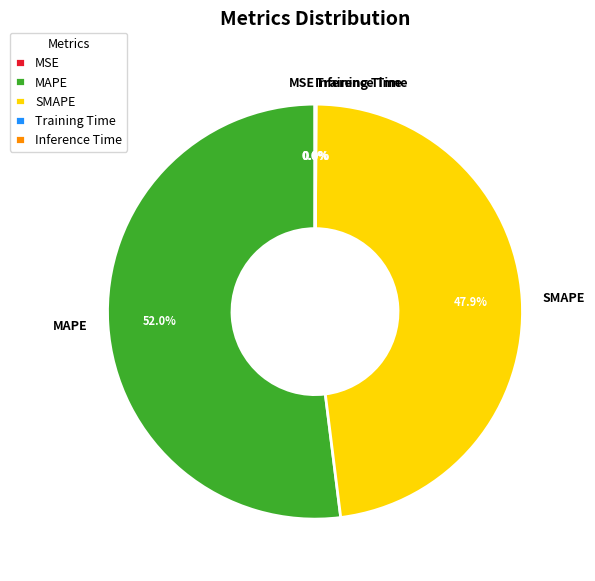

The SMAPE slice represents 48% of the pie. True or false?

True